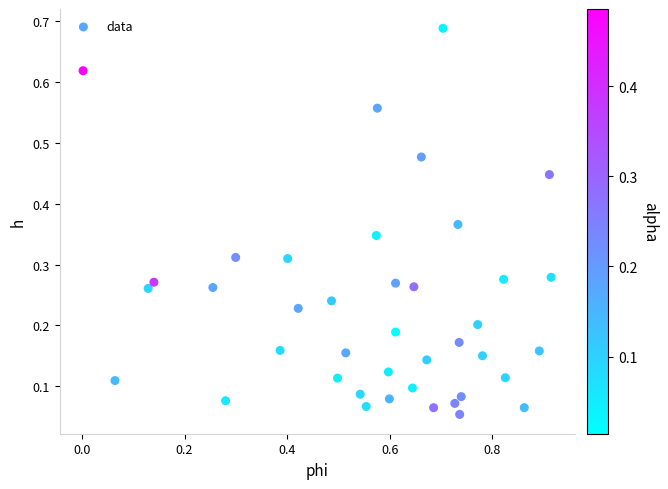

What is the range of X values (max minus min)?

0.9